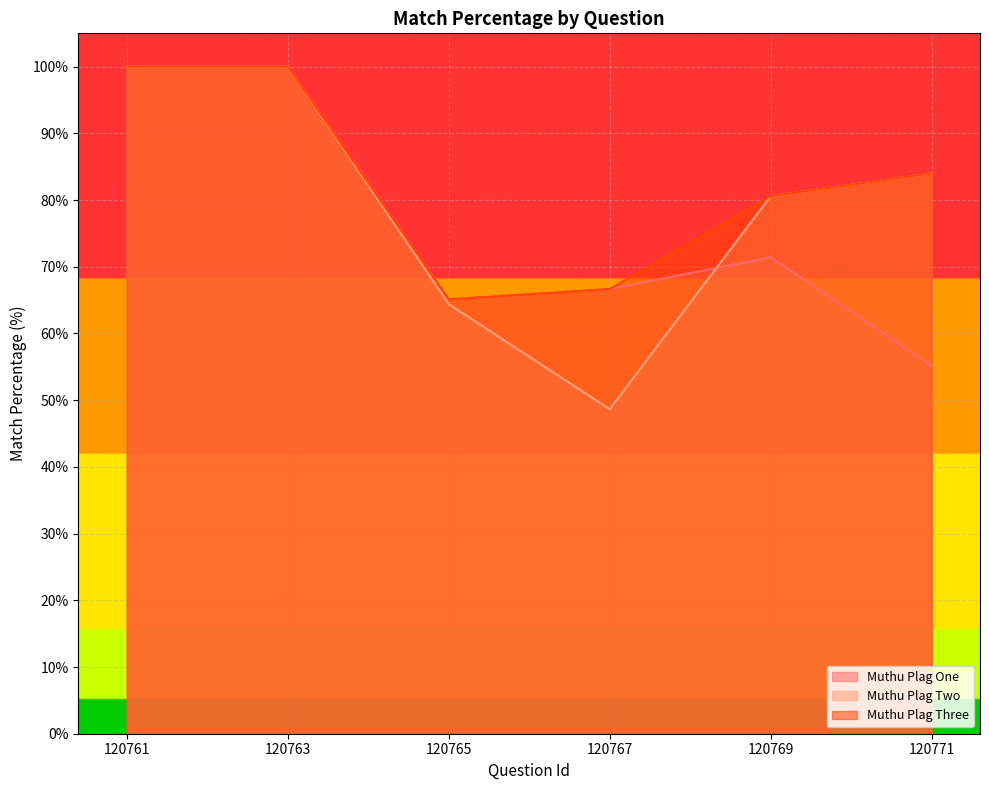

True or false: Muthu Plag Two and Muthu Plag Three cross at least once.

False